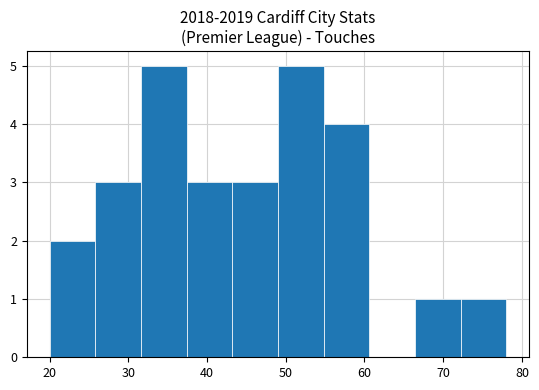

What is the height of the bar covering 66.4 to 72.2 on the x-axis? Neither the bar edges nor the heights are printed on the chart, so give them approximately, as read against the axes.

1